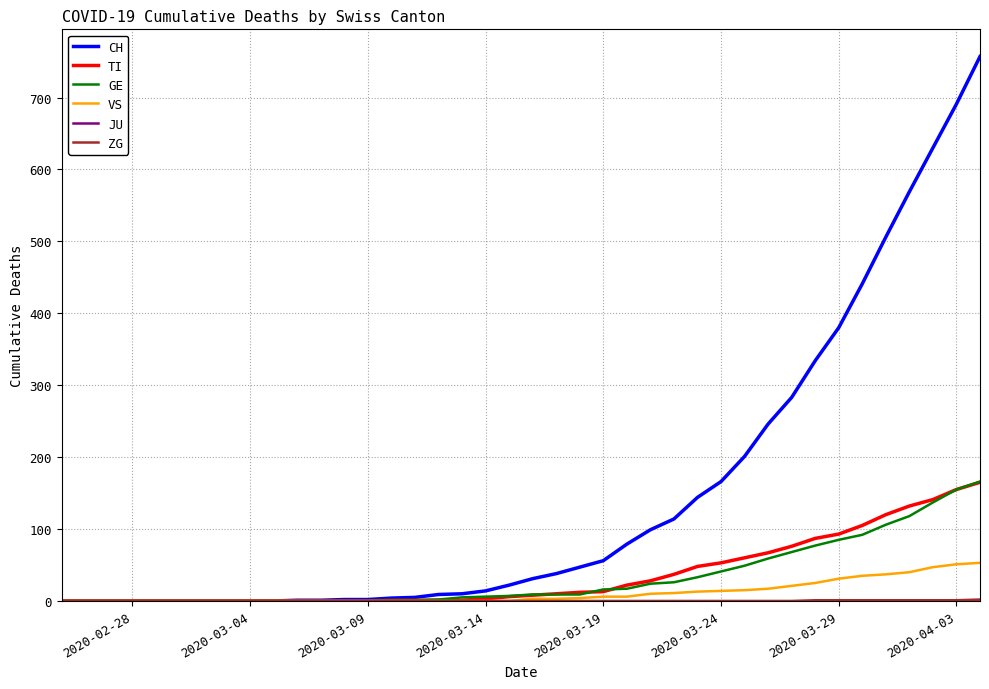

What is the difference between the maximum and minimum values in the CH series?

757